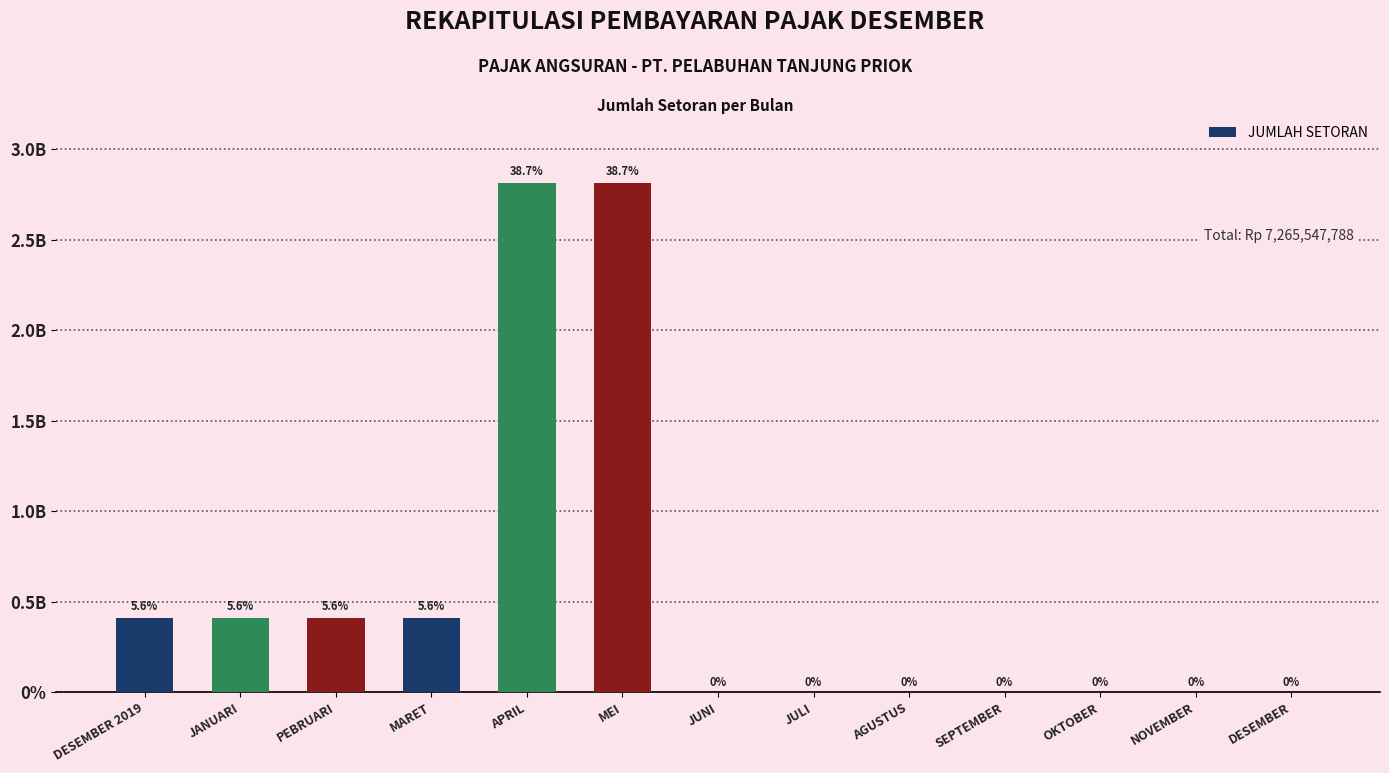

The chart shows a value of -1599351373 at DESEMBER. True or false?

False